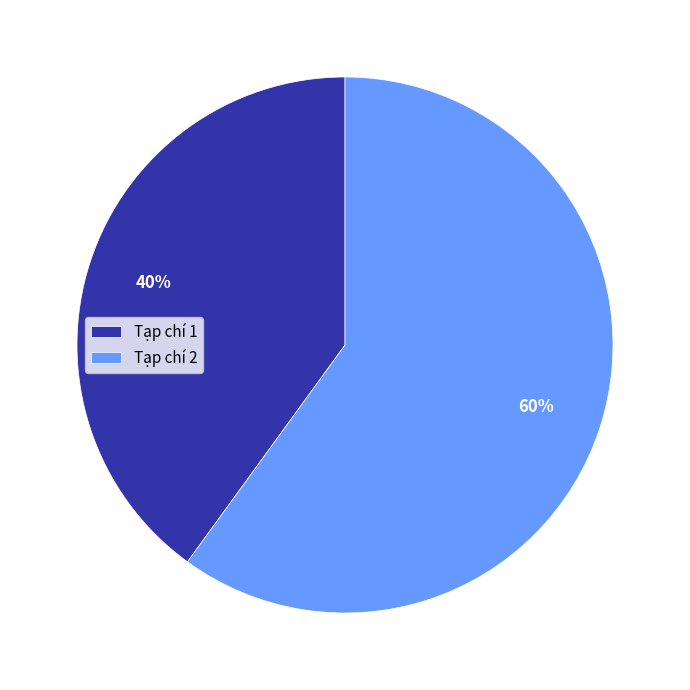

Is the sum of Tạp chí 1 and Tạp chí 2 greater than half?

Yes